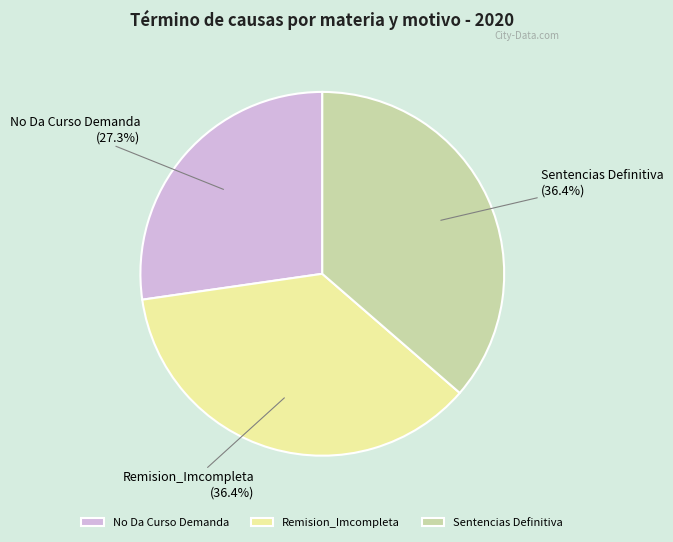

Does Remision_Imcompleta account for over 50% of the chart?

No